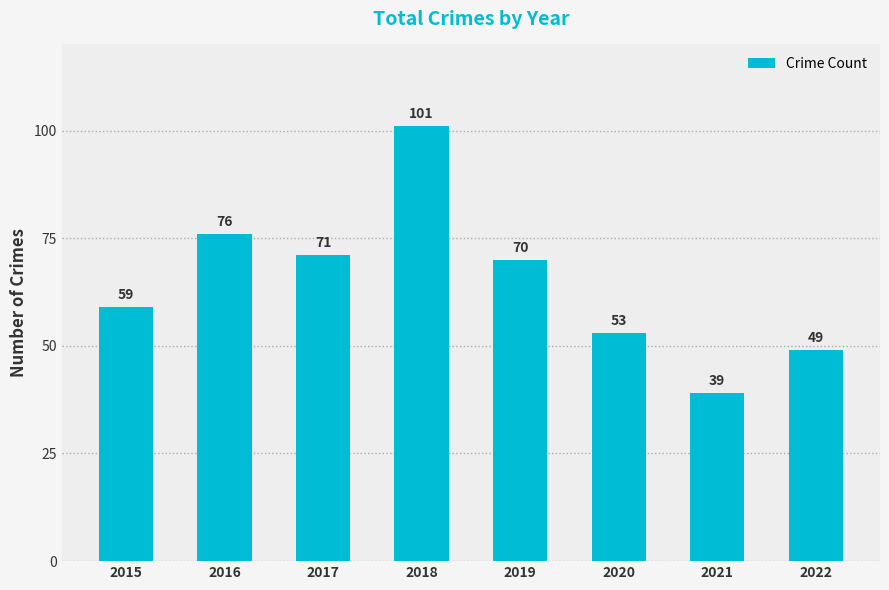

At which category does the chart reach its minimum across all series?

2021